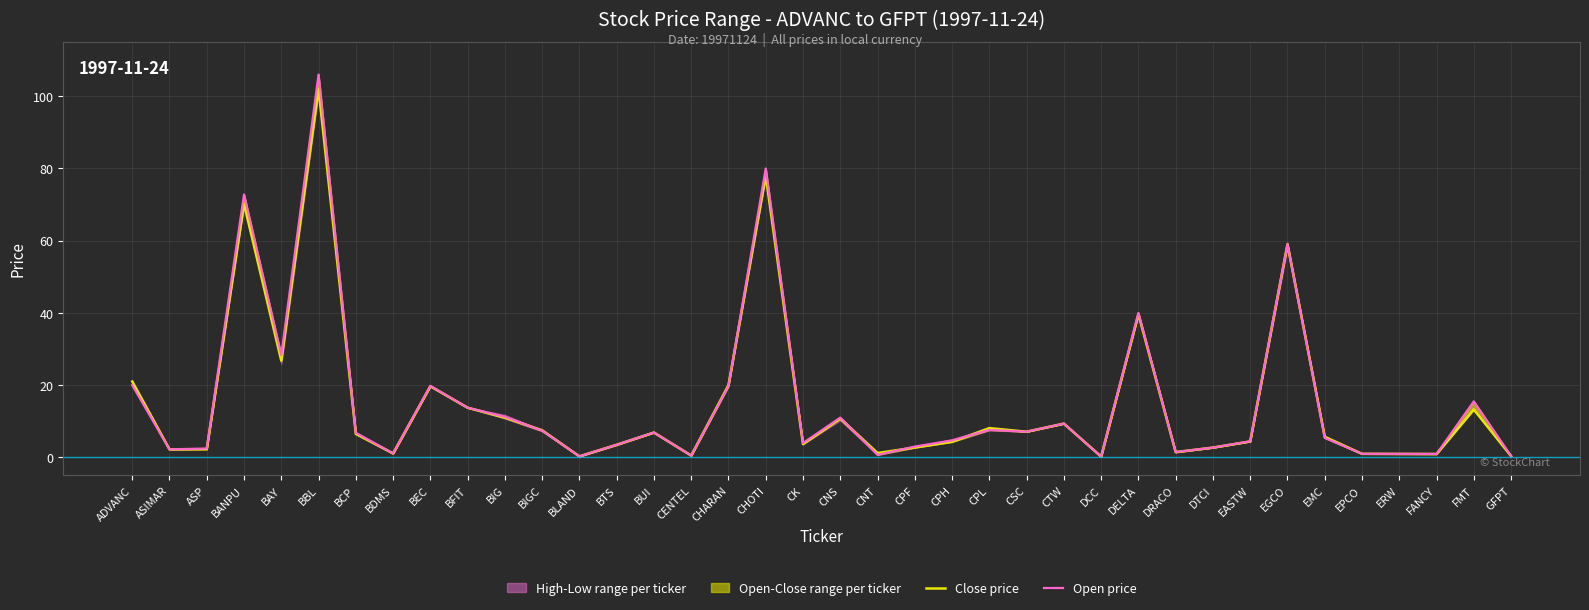

What is the value of the Close price point at the 22nd from the left?

2.7